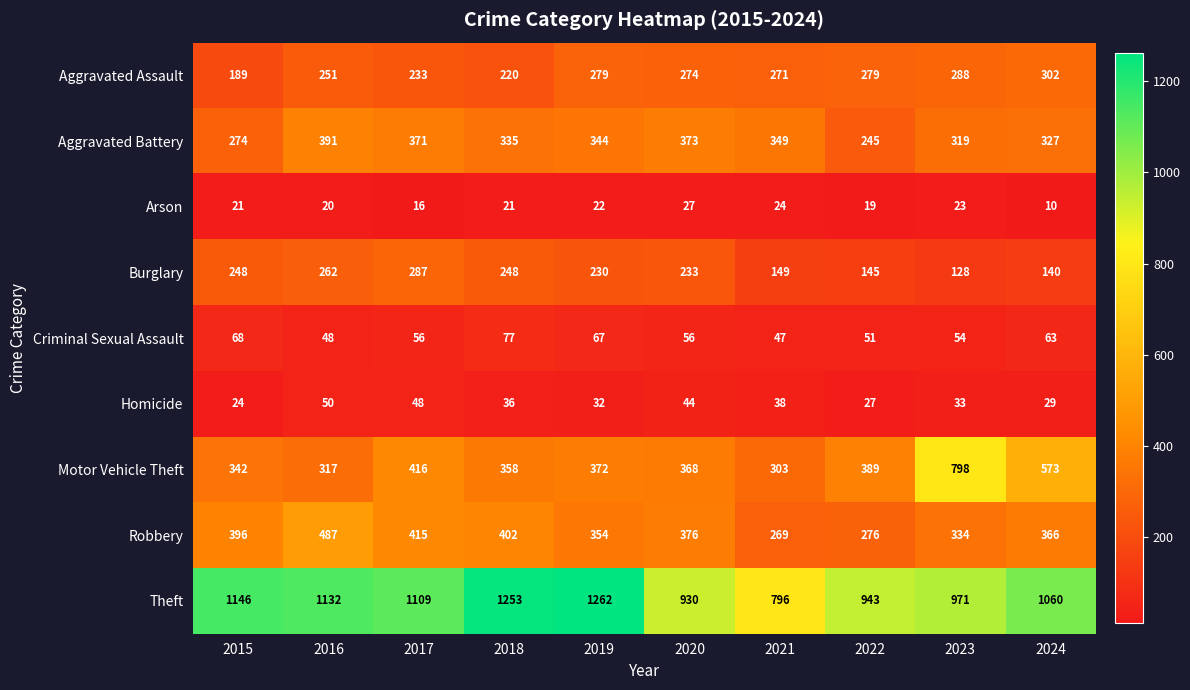

Count the number of data series in this chart.

9